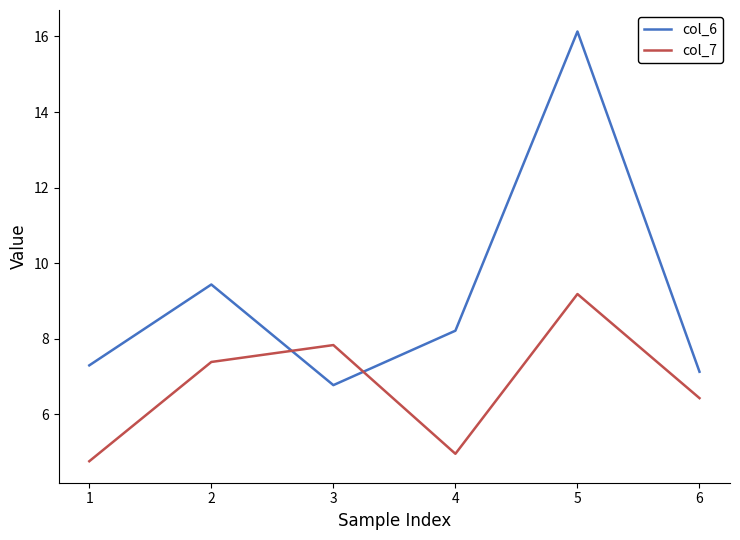

After their last crossing, which series has the higher values: col_6 or col_7?

col_6